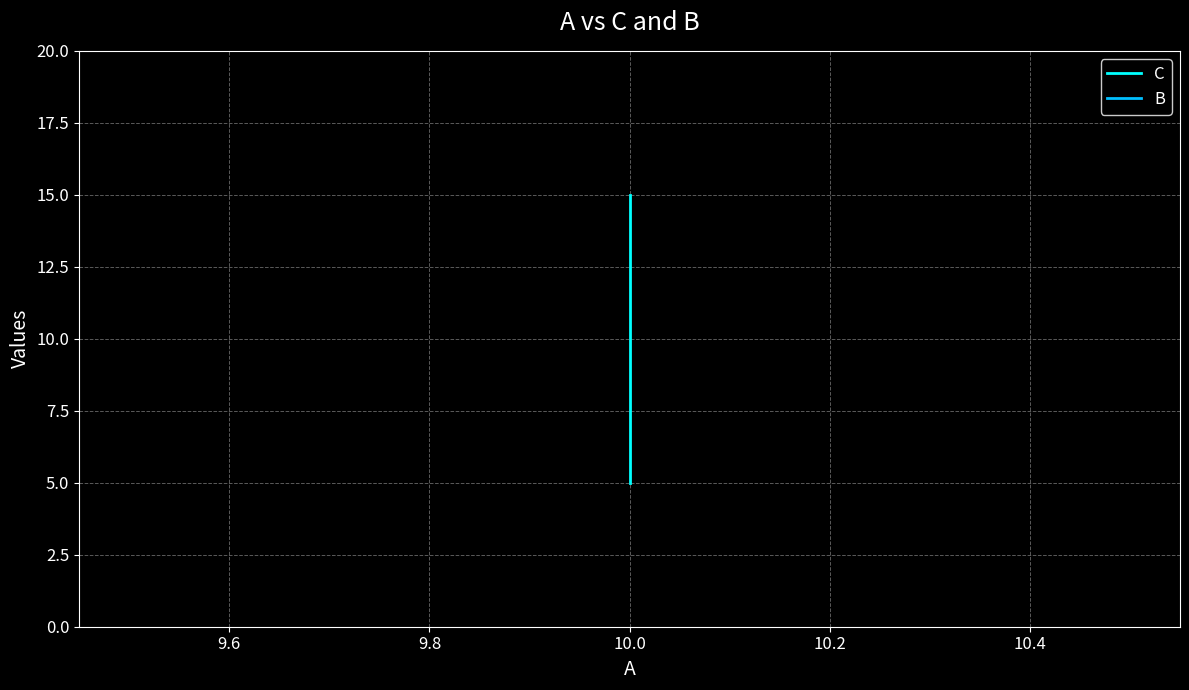

What is the sum of all C values?

30